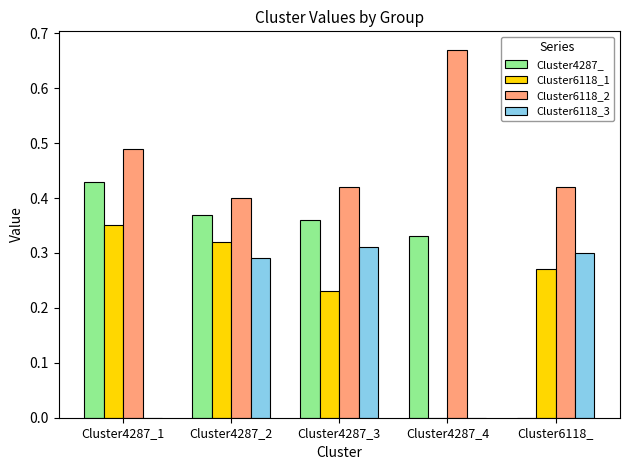

The value of Cluster6118_2 at Cluster4287_4 is 0.9. True or false?

False